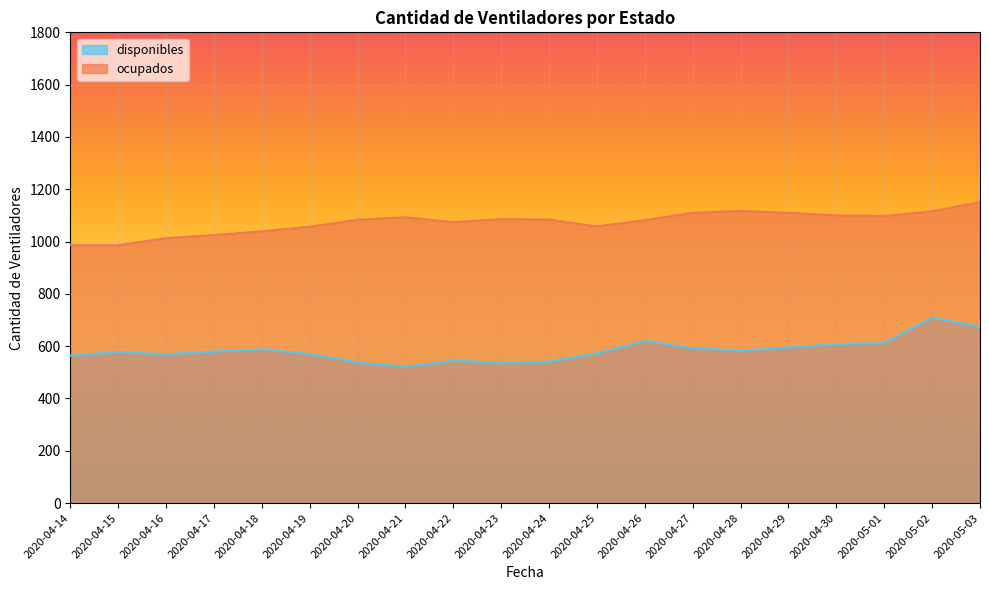

At which label does ocupados reach its minimum?

2020-04-14